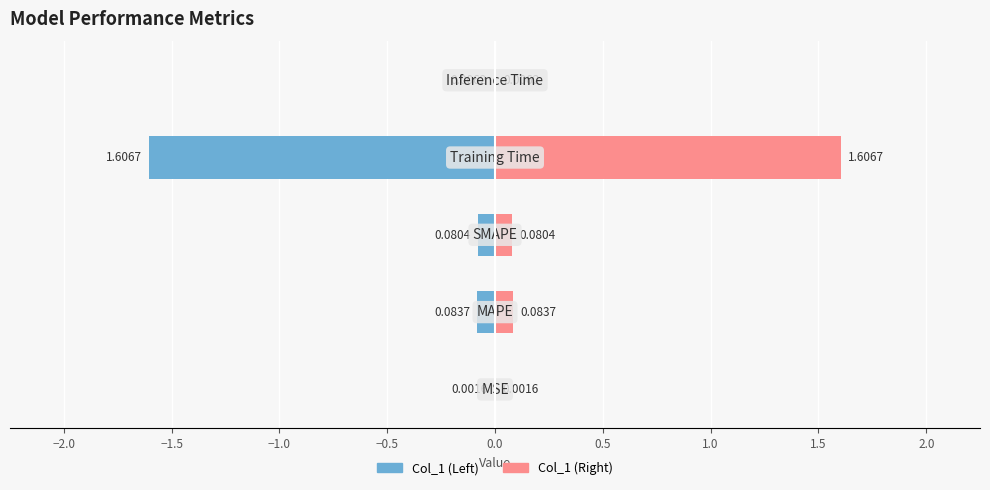

Reading left to right, list all the values displayed in this chart.

Left (Blue): −2.5=-0.0	−2.0=-0.1	−1.5=-0.1	−1.0=-1.6	−0.5=-0.0
Right (Pink): −2.5=0.0	−2.0=0.1	−1.5=0.1	−1.0=1.6	−0.5=0.0